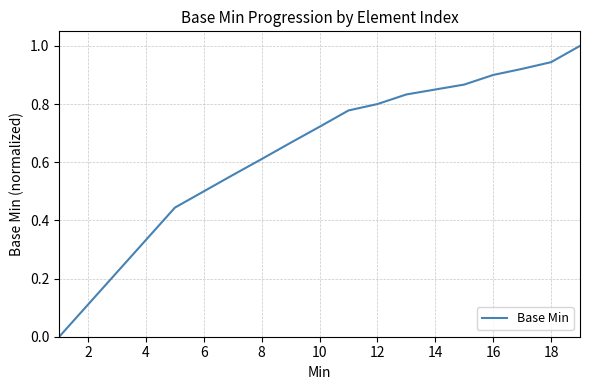

What is the greatest value displayed?

1.0